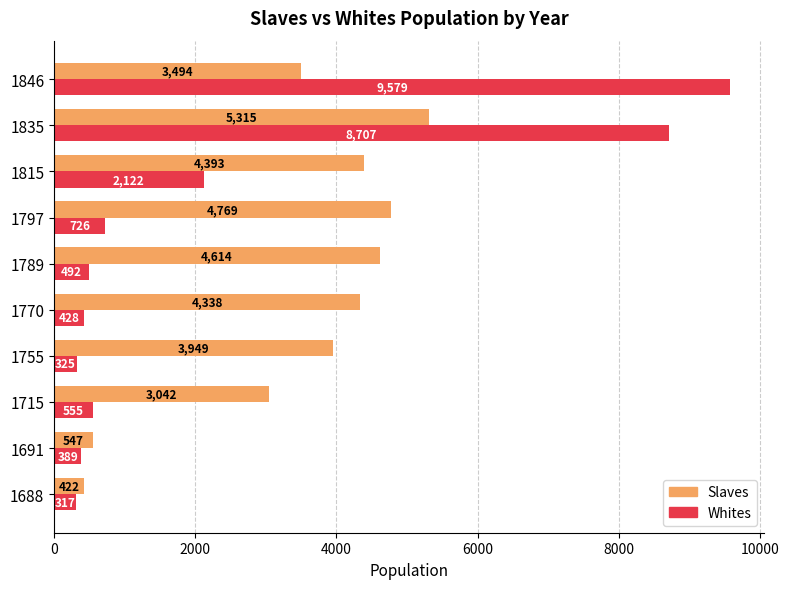

At which category is the sum across all series the highest?

1835